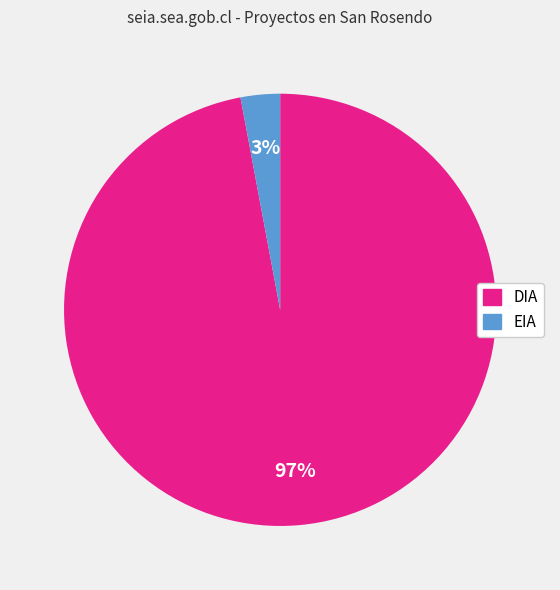

To the nearest percent, what is the combined percentage of EIA and DIA?

100%